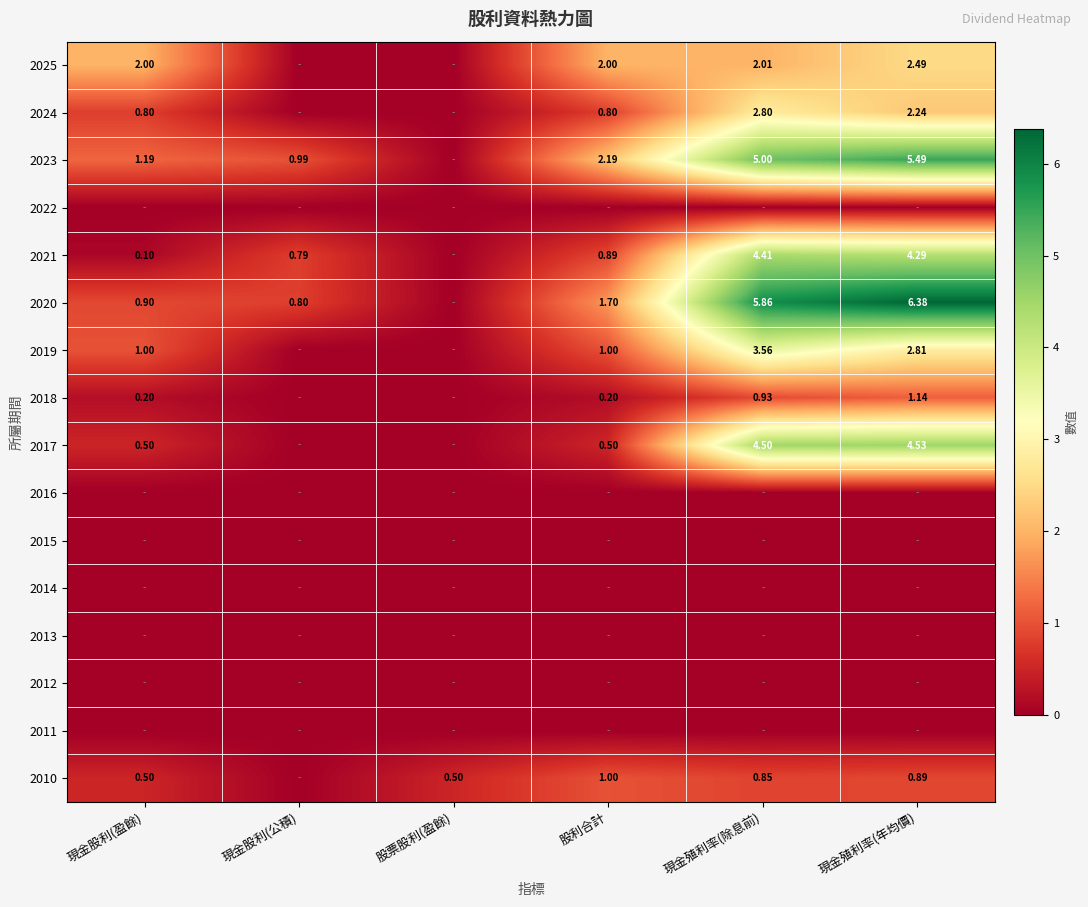

Between 股票股利(盈餘) and 現金殖利率(年均價), which is larger?

現金殖利率(年均價)